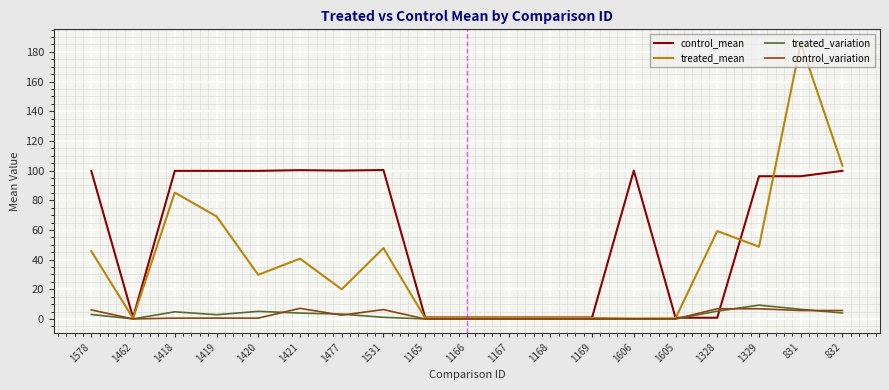

Is it true that control_mean equals 59.5 at 1477?

False